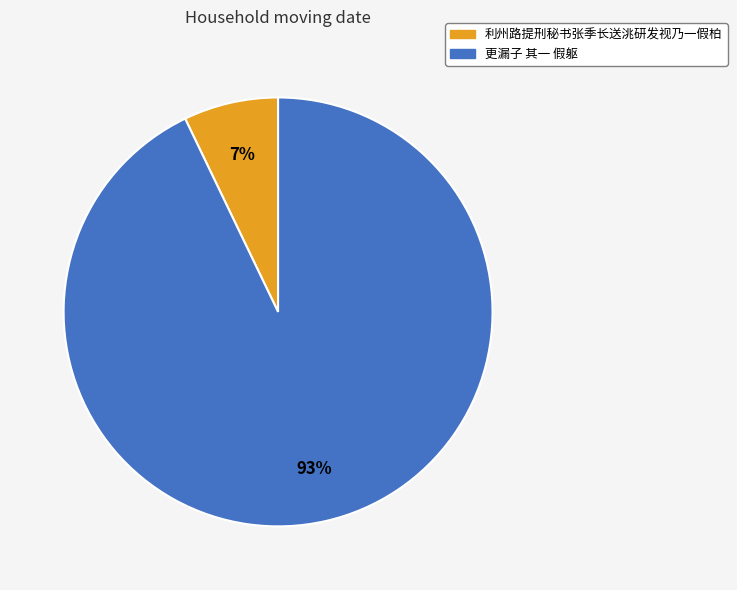

The 利州路提刑秘书张季长送洮研发视乃一假柏 slice represents 18% of the pie. True or false?

False